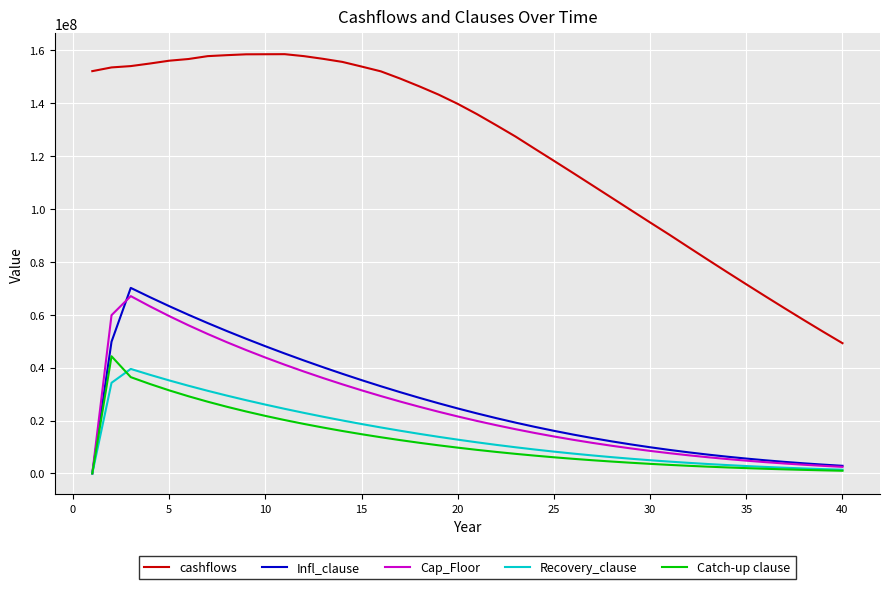

How many series are shown in this chart?

5